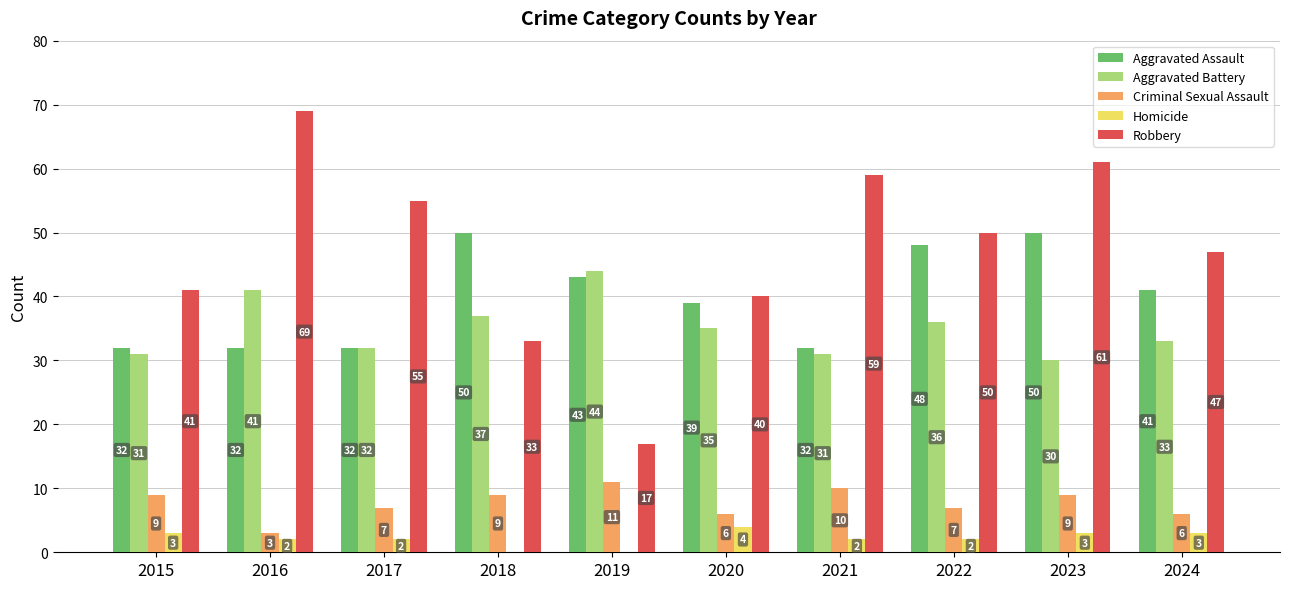

How many values in Homicide are above zero?

8